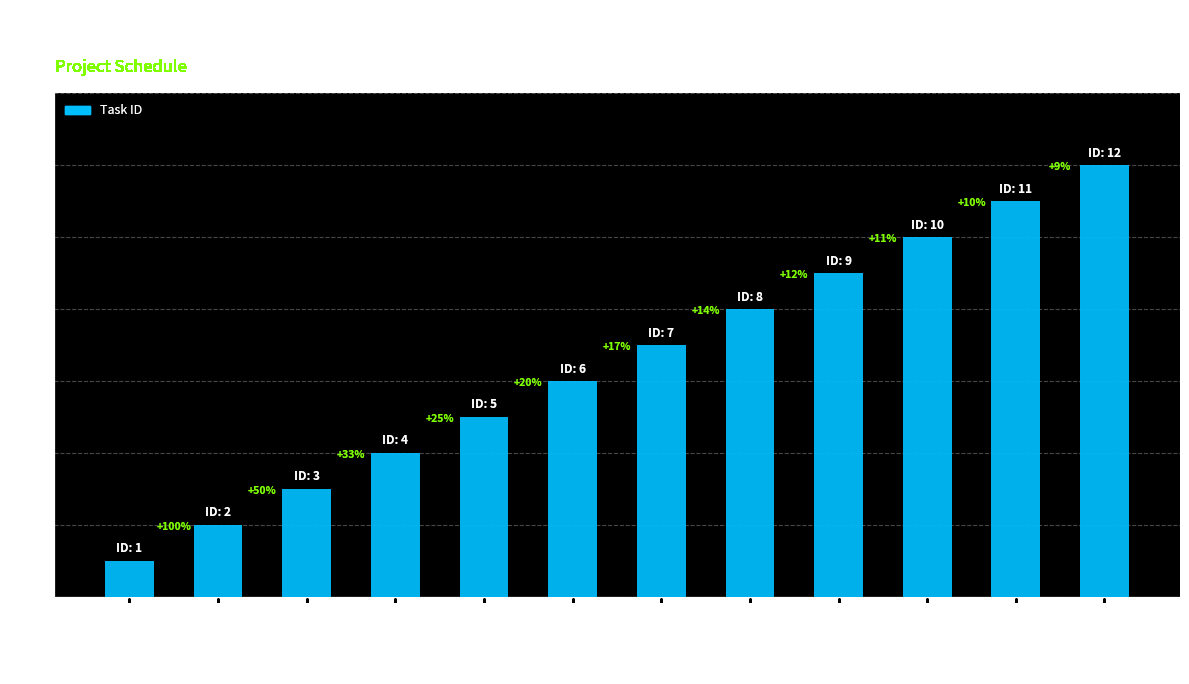

What is the smallest value displayed?

1